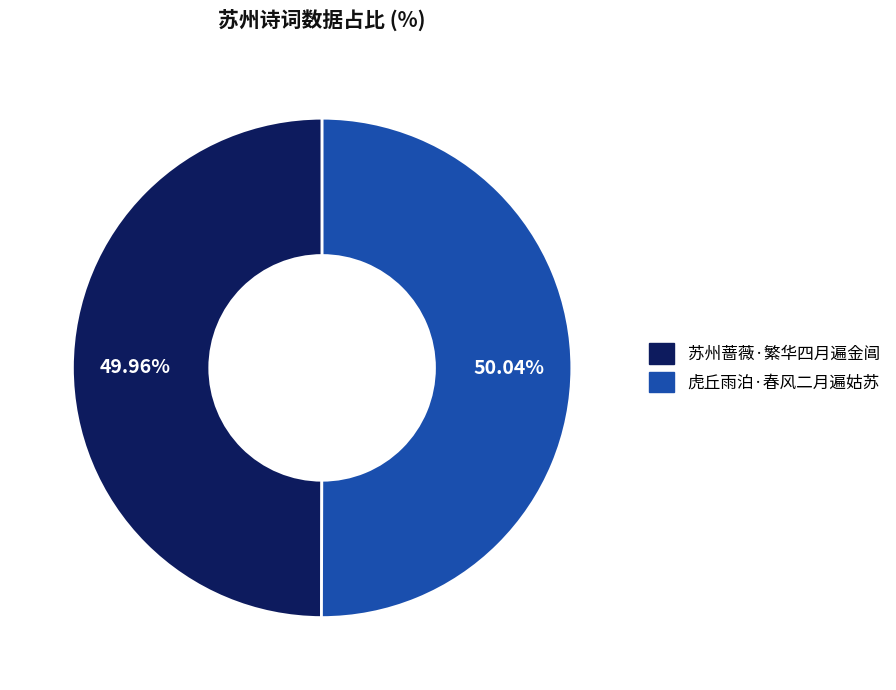

Does any single category account for the majority?

Yes